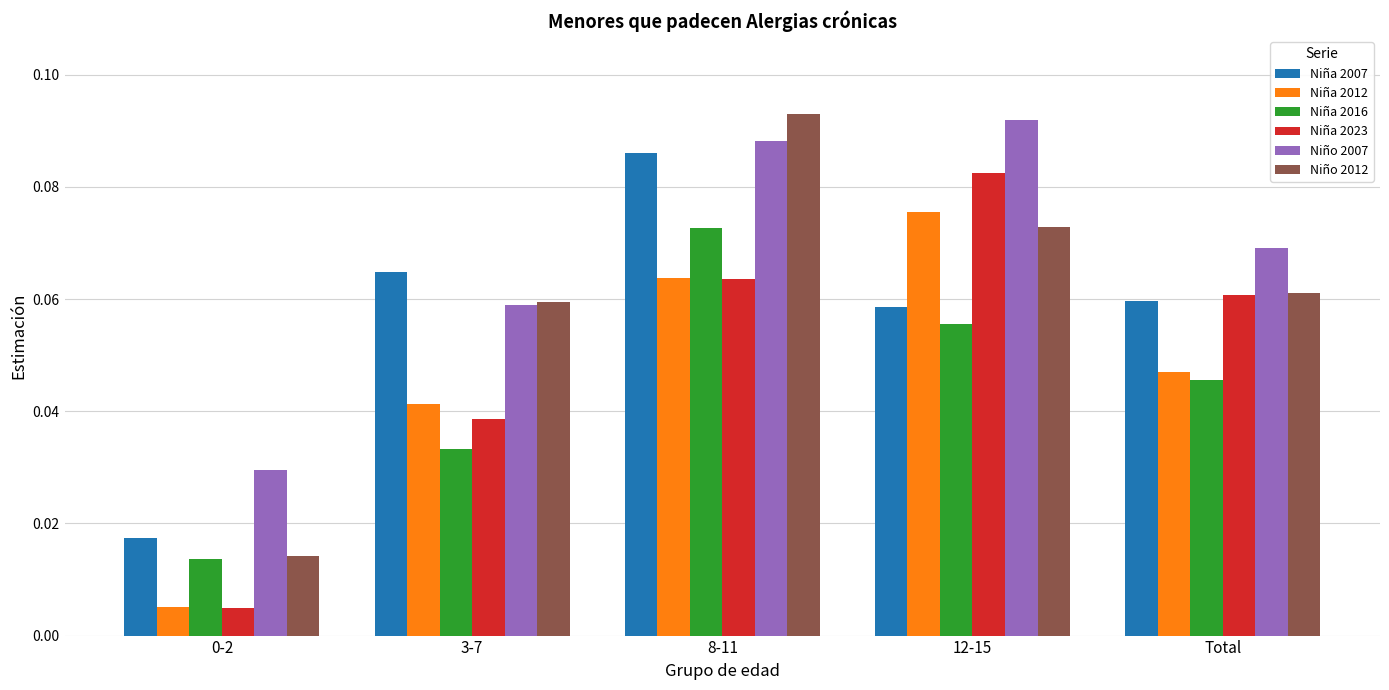

How many Niña 2016 values are between 0 and 1?

5